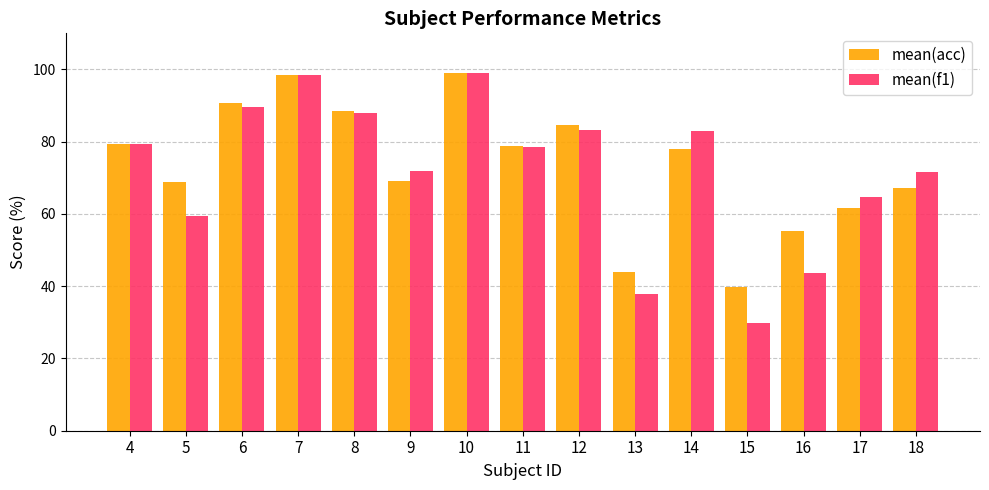

Is the value of mean(f1) at 9 greater than the value of mean(acc) at 13?

Yes